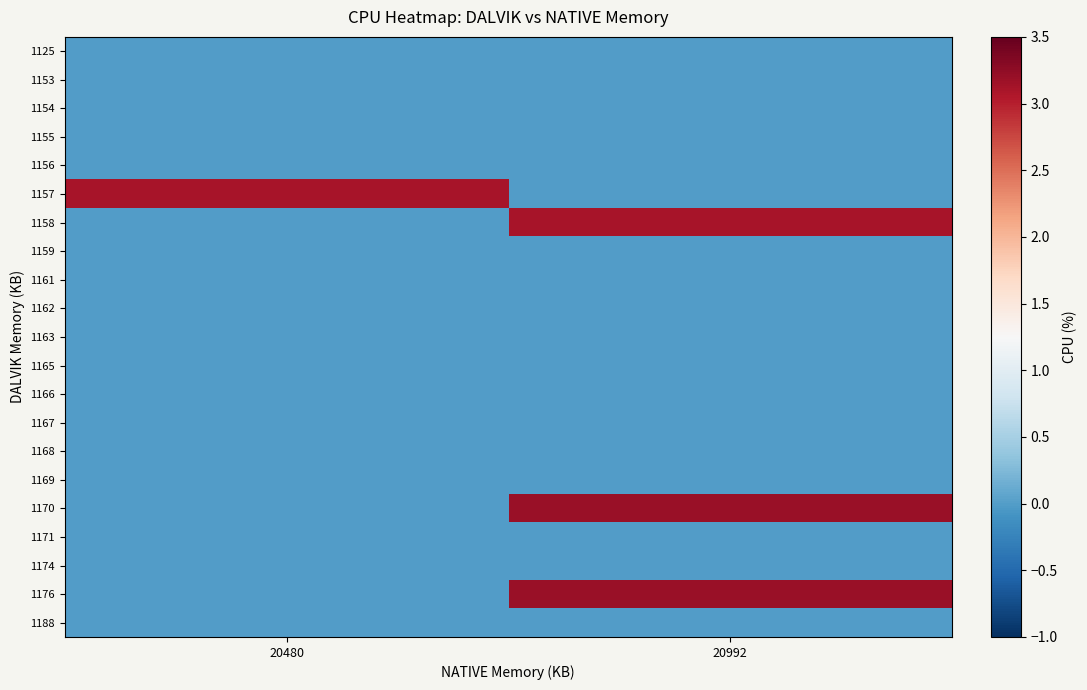

List the series in order of their peak value, highest first.

1170, 1176, 1157, 1158, 1125, 1153, 1154, 1155, 1156, 1159, 1161, 1162, 1163, 1165, 1166, 1167, 1168, 1169, 1171, 1174, 1188